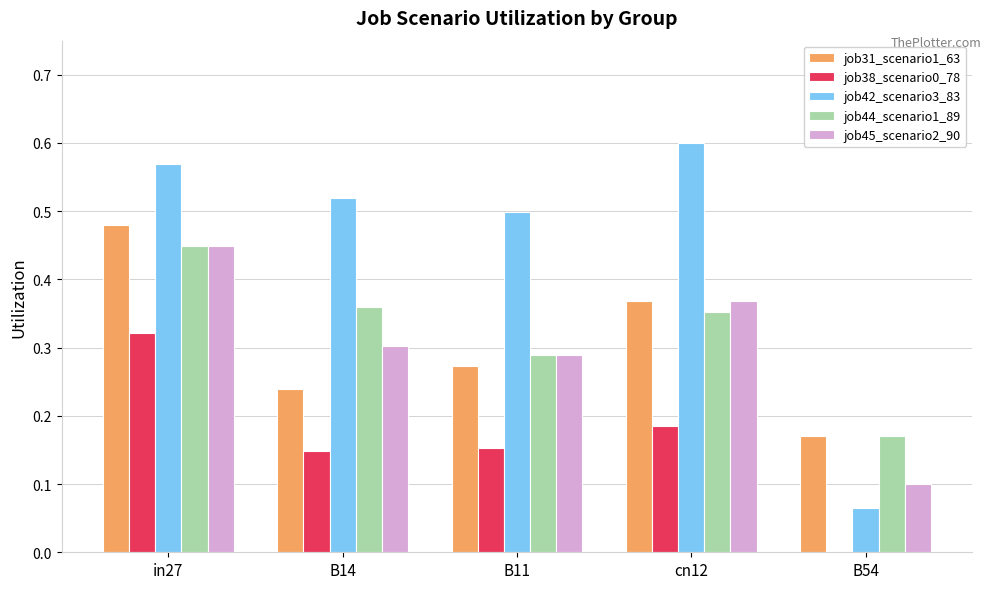

Between in27 and B11, which series saw the biggest shift?

job31_scenario1_63